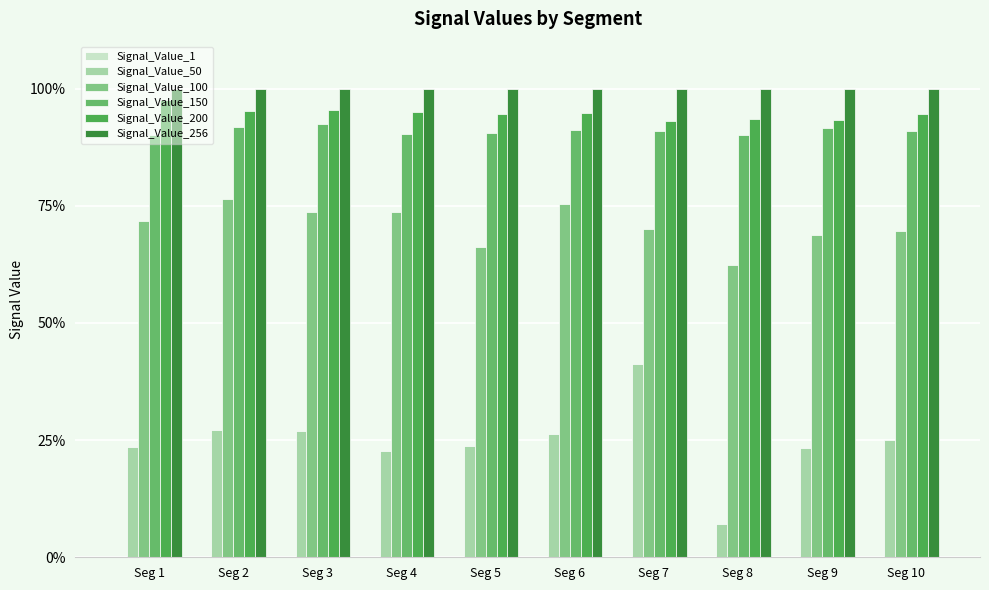

Is the value of Signal_Value_200 at Seg 9 greater than the value of Signal_Value_100 at Seg 10?

Yes